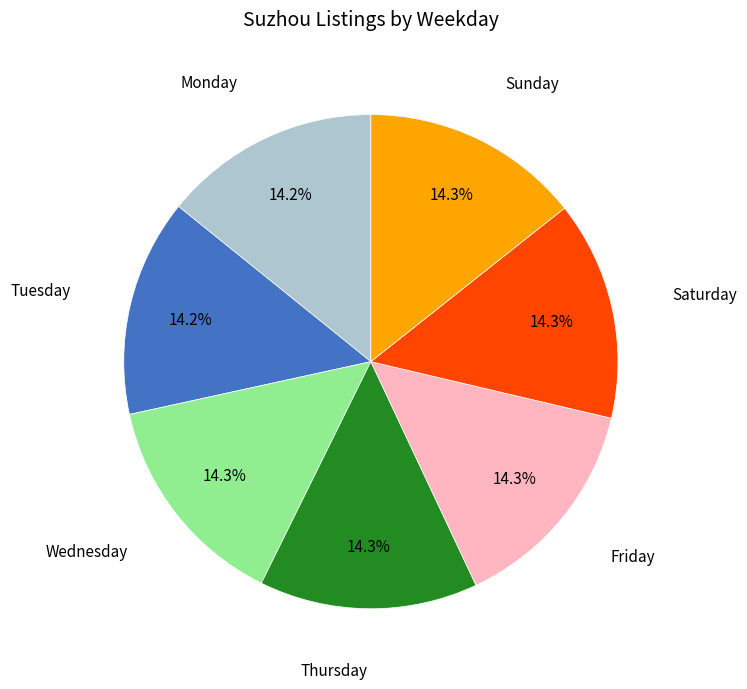

Does any single category account for the majority?

No